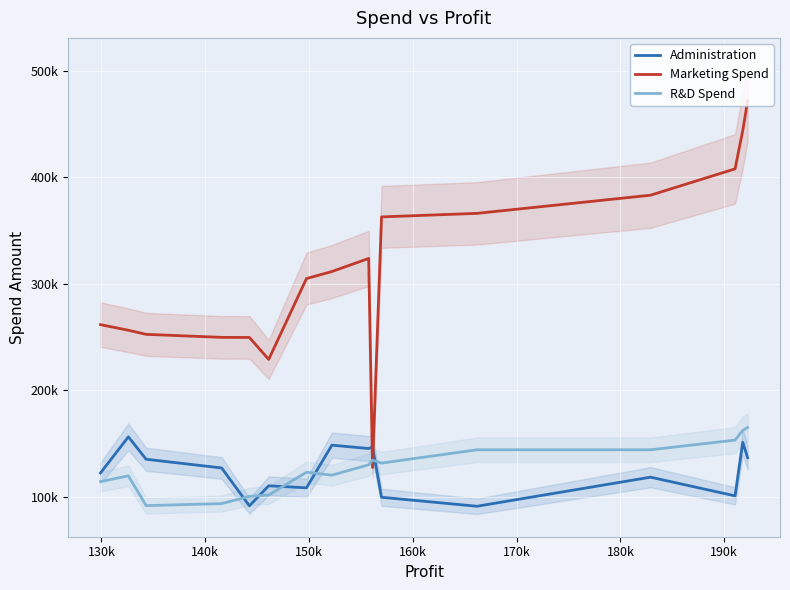

What is the greatest value displayed?

471784.1